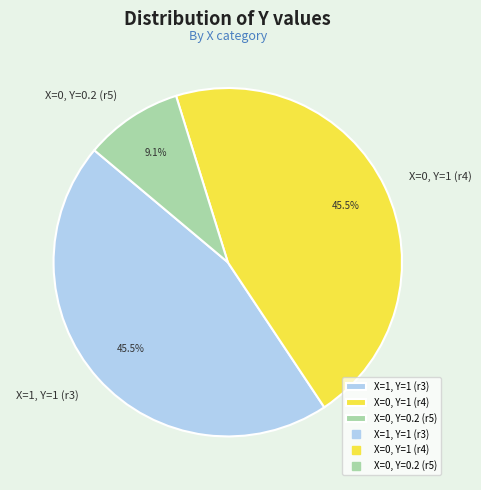

Approximately how many times larger is the value at X=0, Y=1 (r4) compared to X=1, Y=1 (r3)?

1.0